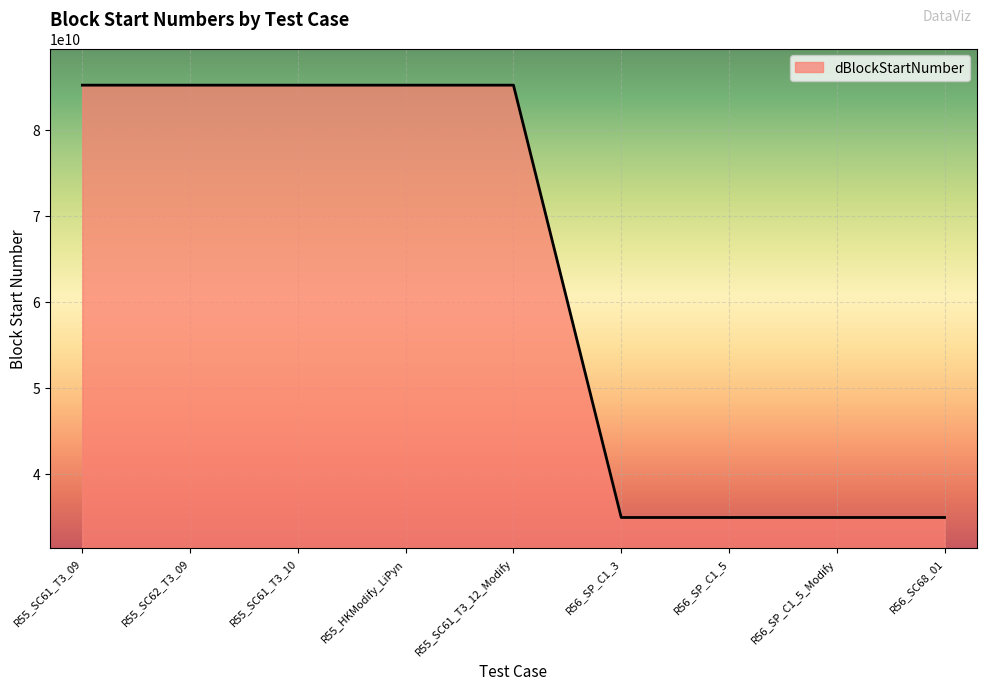

What is the difference between the maximum and minimum values?

50255842426